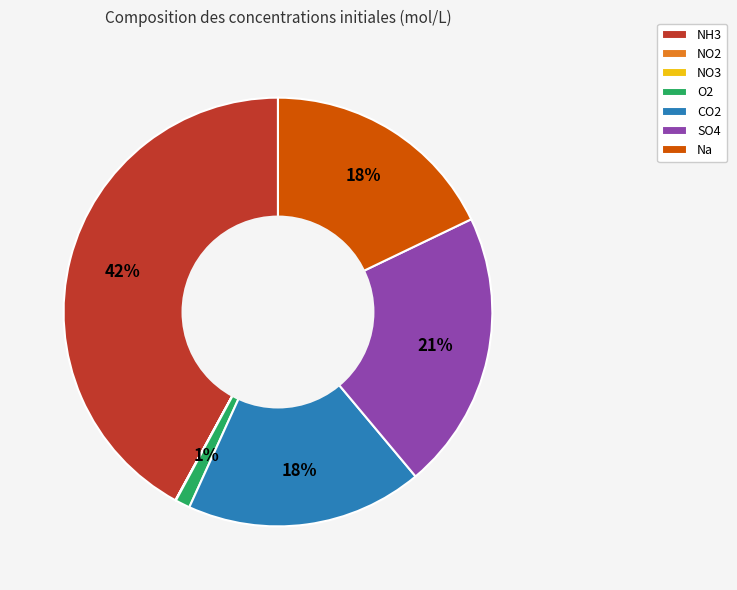

Does SO4 account for over 50% of the chart?

No